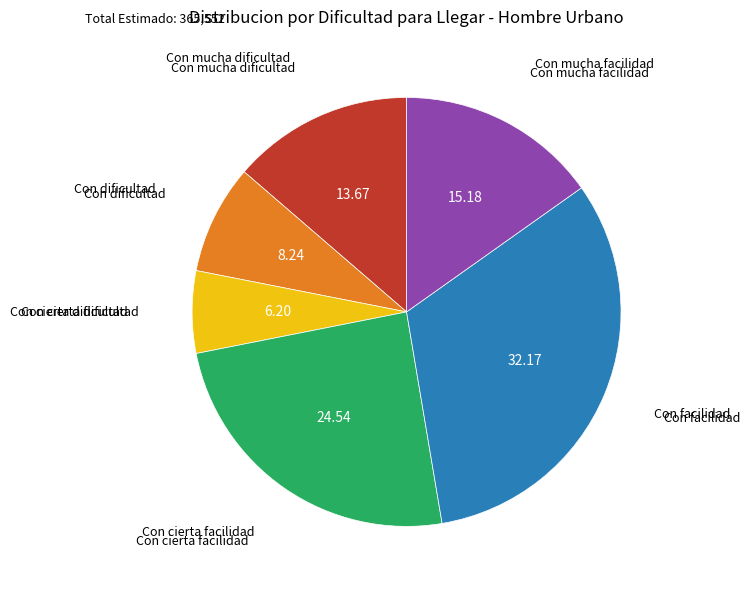

Does Con mucha facilidad represent more than half of the total?

No